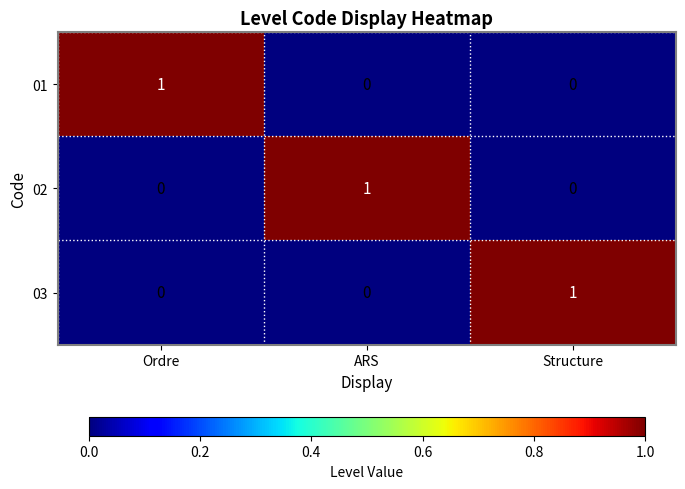

At how many categories does at least one series exceed 0?

3